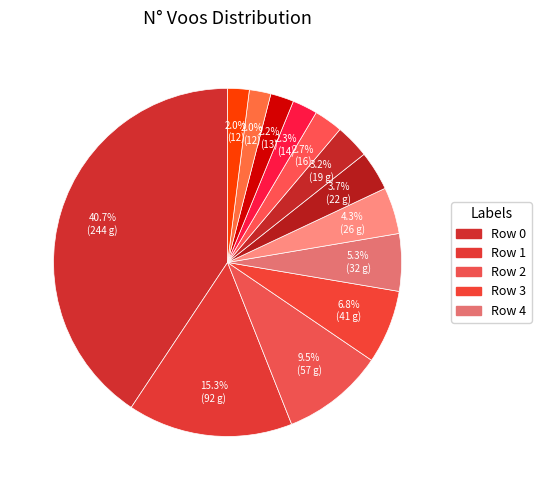

Does any single category account for the majority?

No